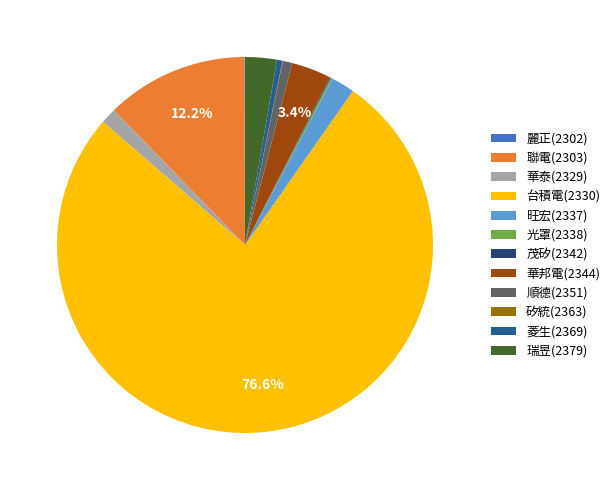

What percentage is the 華泰(2329) slice, to the nearest percent?

1%